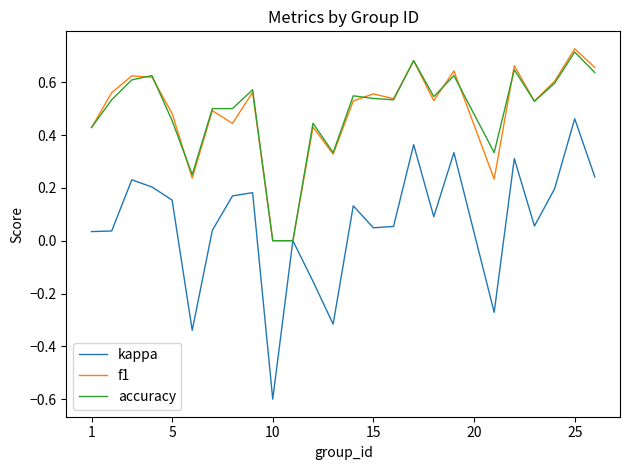

Does the chart display data point markers on the line(s)?

No